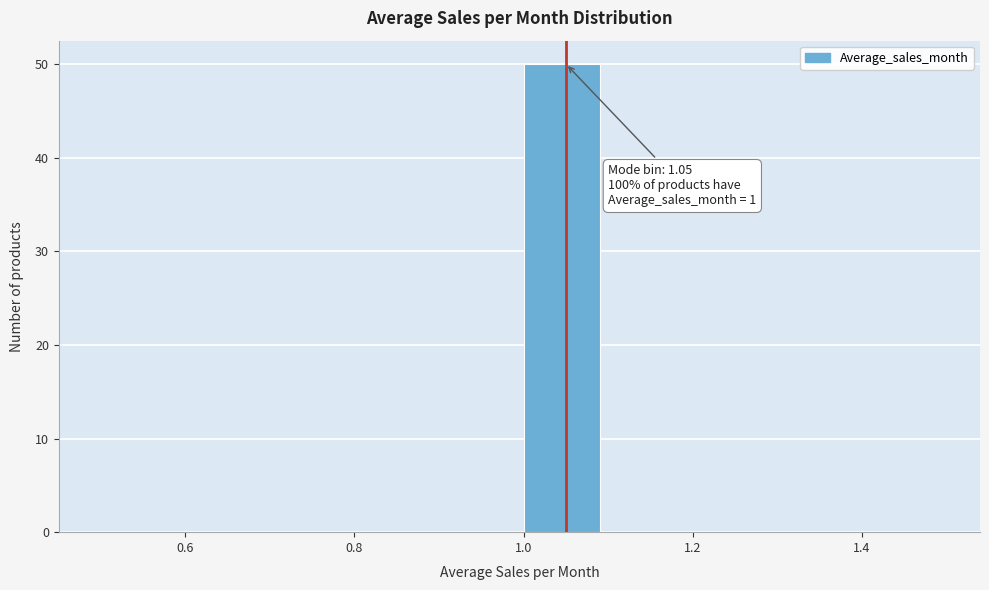

Over which range of the x-axis is the bar tallest?

1.0 to 1.1